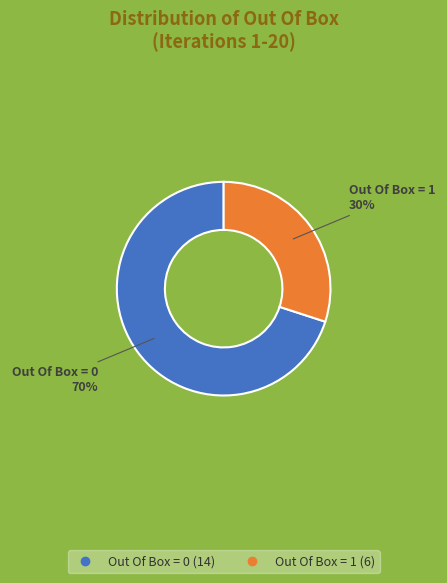

To the nearest percent, what is the combined percentage of Out Of Box = 1 and Out Of Box = 0?

100%